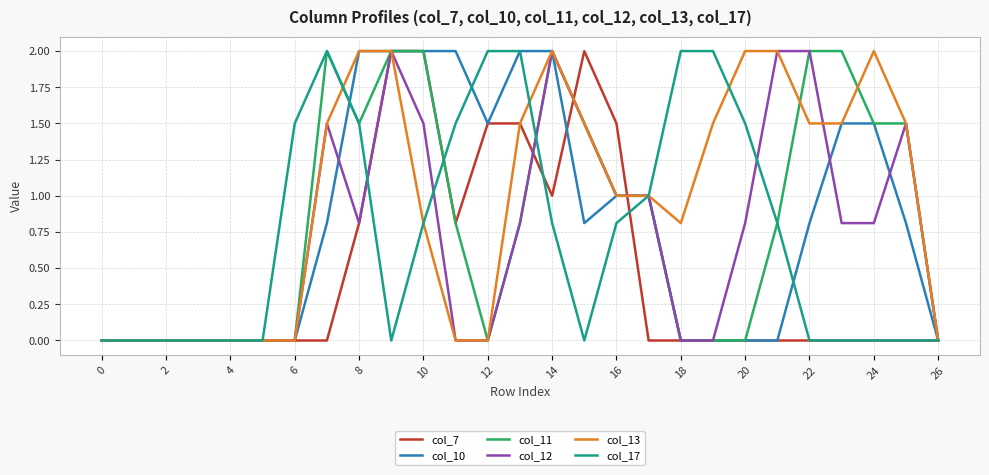

What is the maximum value for col_12?

2.0